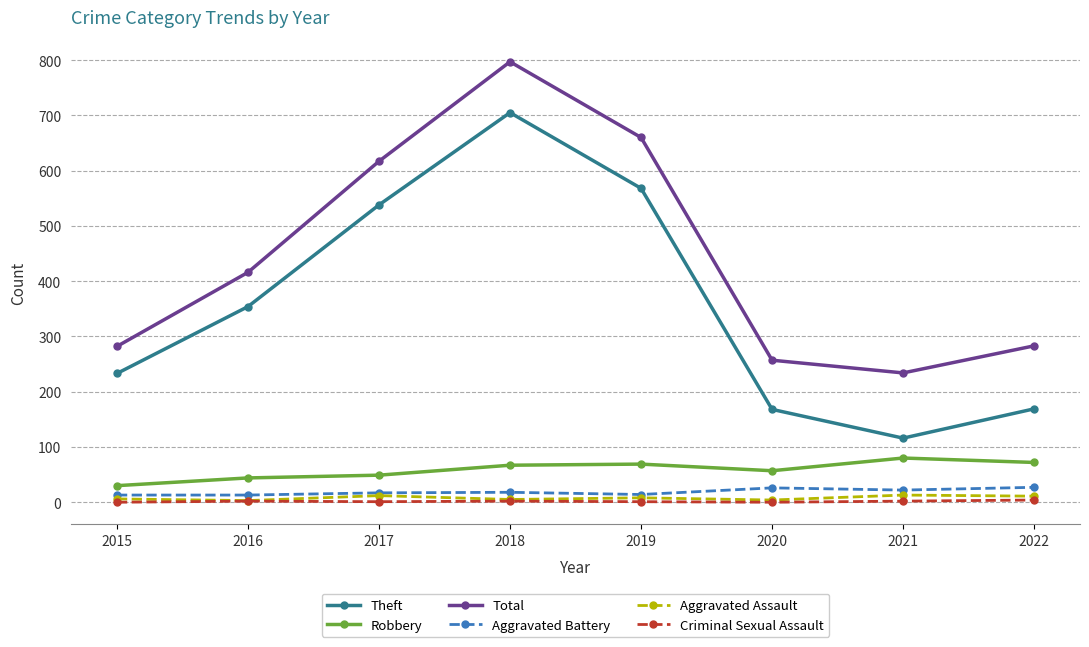

Does the chart display data point markers on the line(s)?

Yes